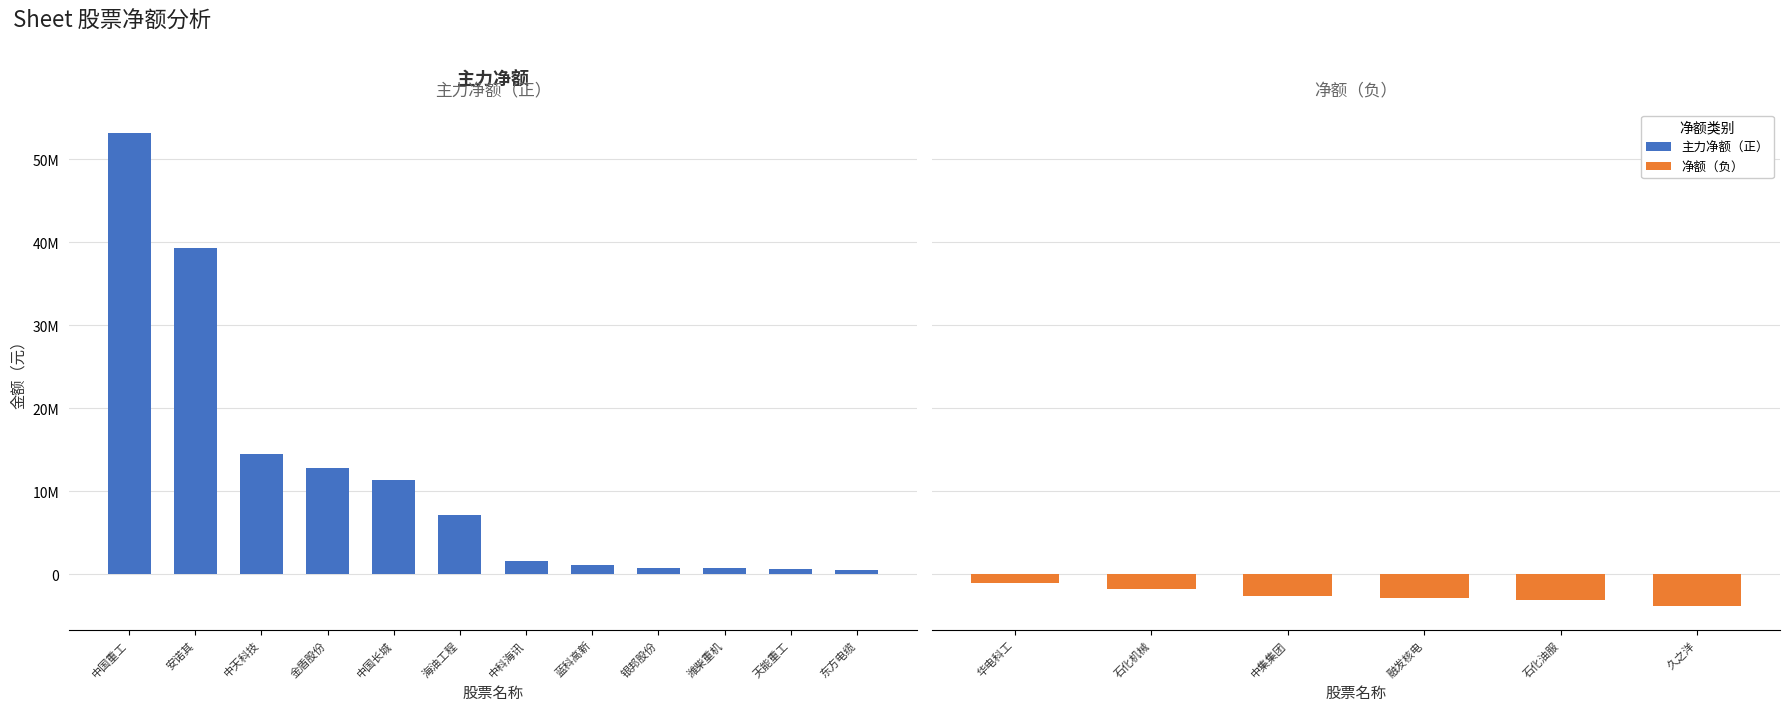

At how many categories does at least one series exceed 52754582?

1